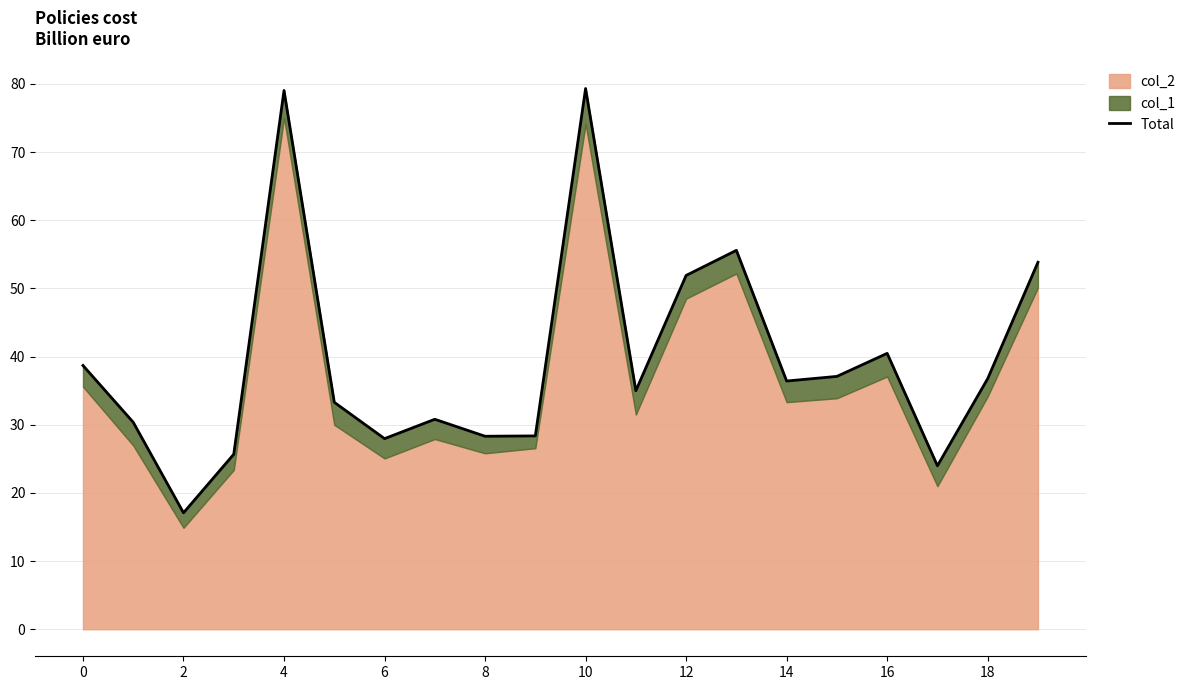

Which category has the highest value across all series?

10